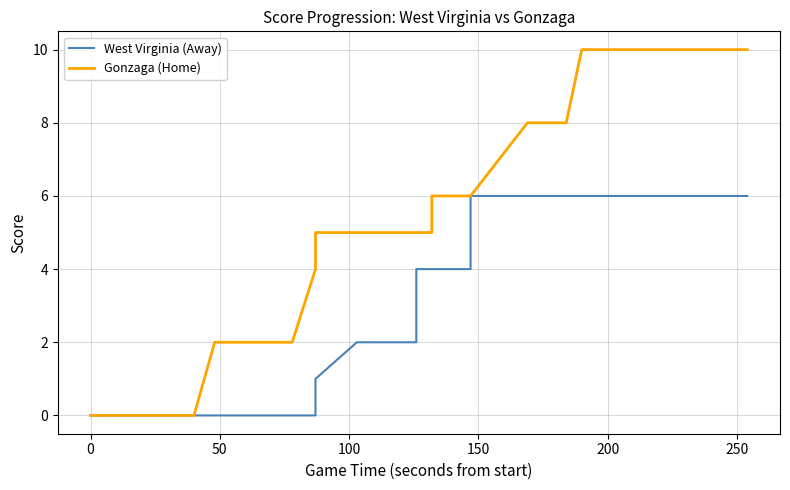

What is the sum of all Gonzaga (Home) values?

212